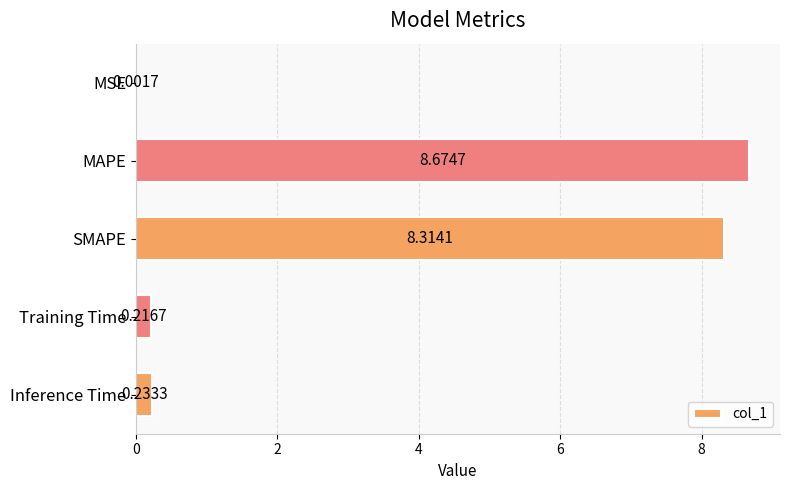

Are the bars grouped side by side (vs. stacked)?

No